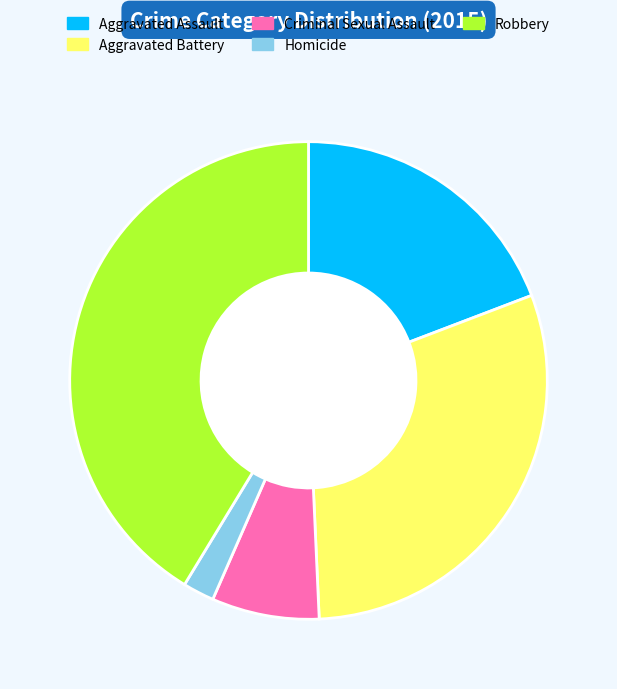

Is the sum of Aggravated Battery and Robbery greater than half?

Yes